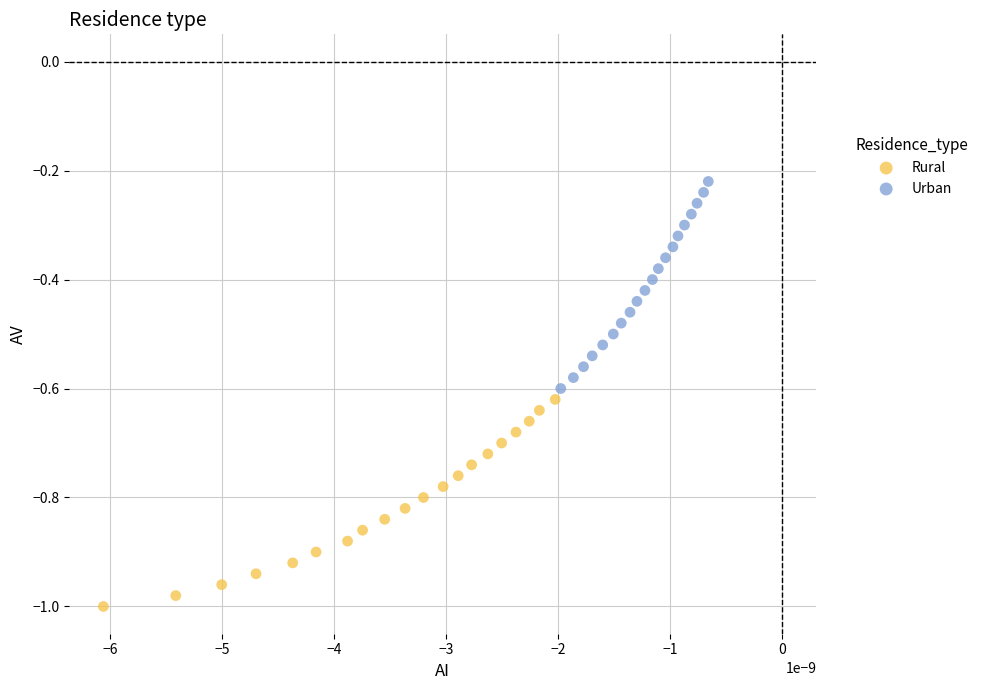

Which series reaches the minimum Y coordinate?

Rural